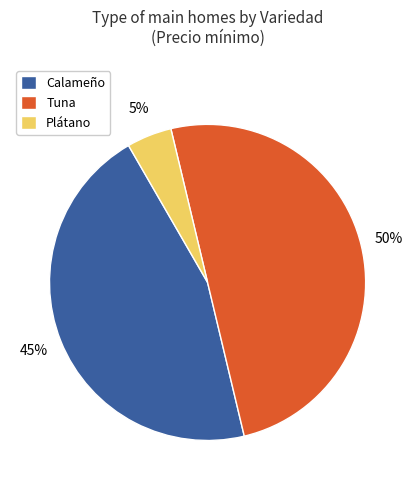

To the nearest percent, what portion does Tuna represent?

50%